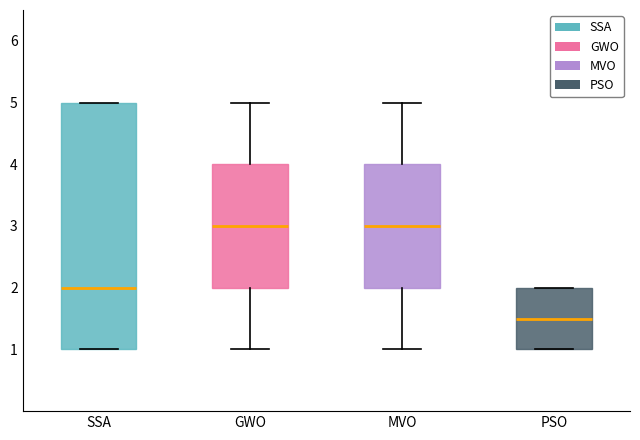

Reading left to right, transcribe this box plot: for each box, give where its median line is, the range the box spans, and where its two whiskers end, as read against the y-axis. The values are not printed on the chart, so give them approximately, as read against the axis.

SSA: median 2.0, box 1.0 to 5.0, whiskers 1.0 to 5.0
GWO: median 3.0, box 2.0 to 4.0, whiskers 1.0 to 5.0
MVO: median 3.0, box 2.0 to 4.0, whiskers 1.0 to 5.0
PSO: median 1.5, box 1.0 to 2.0, whiskers 1.0 to 2.0